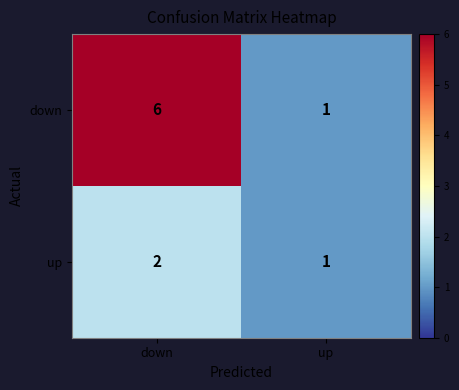

What is the difference between the down values at down and up?

5